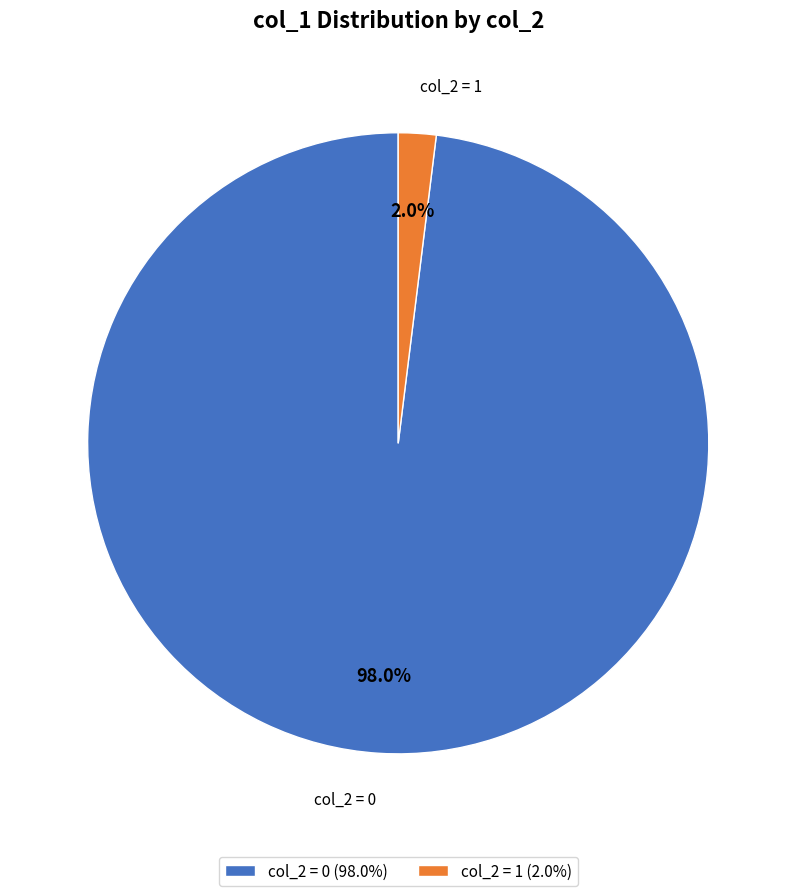

Is there any slice that represents more than half of the pie?

Yes